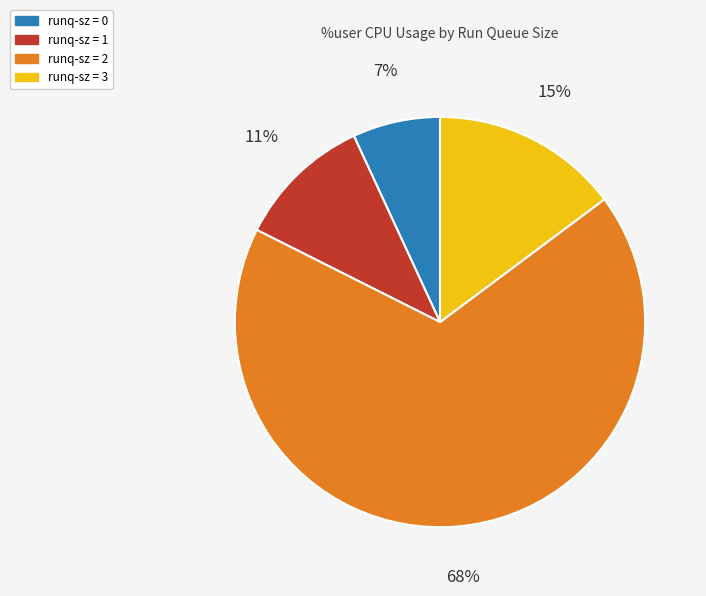

To the nearest percent, what is the average slice percentage?

25%